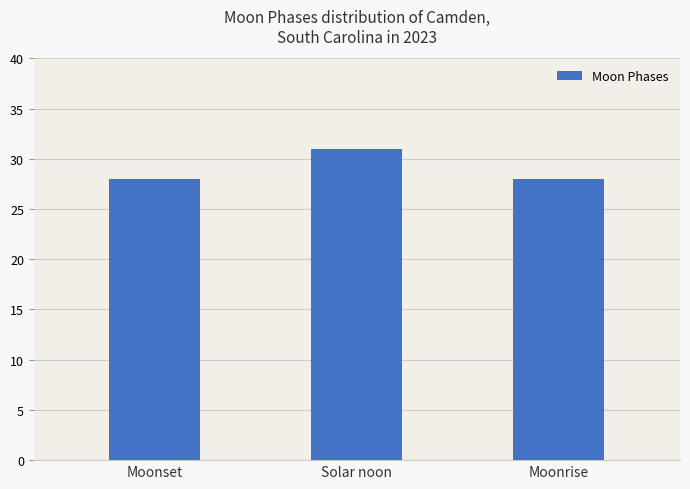

What is the minimum value shown in the chart?

28